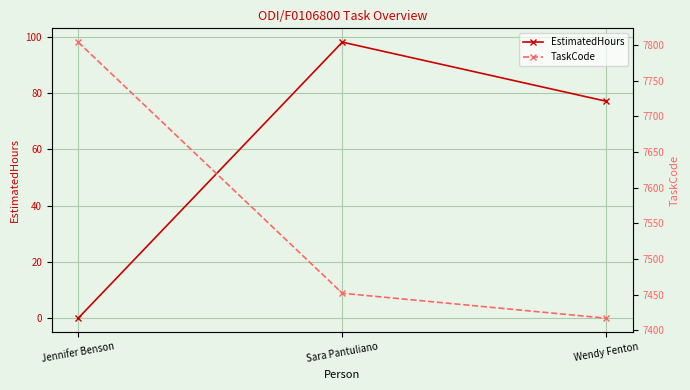

At which category is the sum across all series the highest?

Jennifer Benson